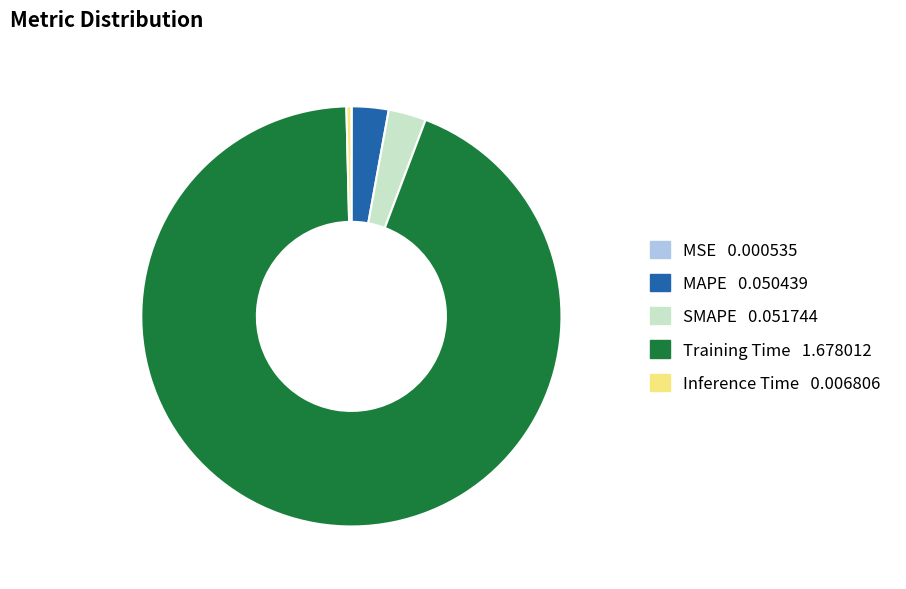

Which slice is the largest?

Training Time